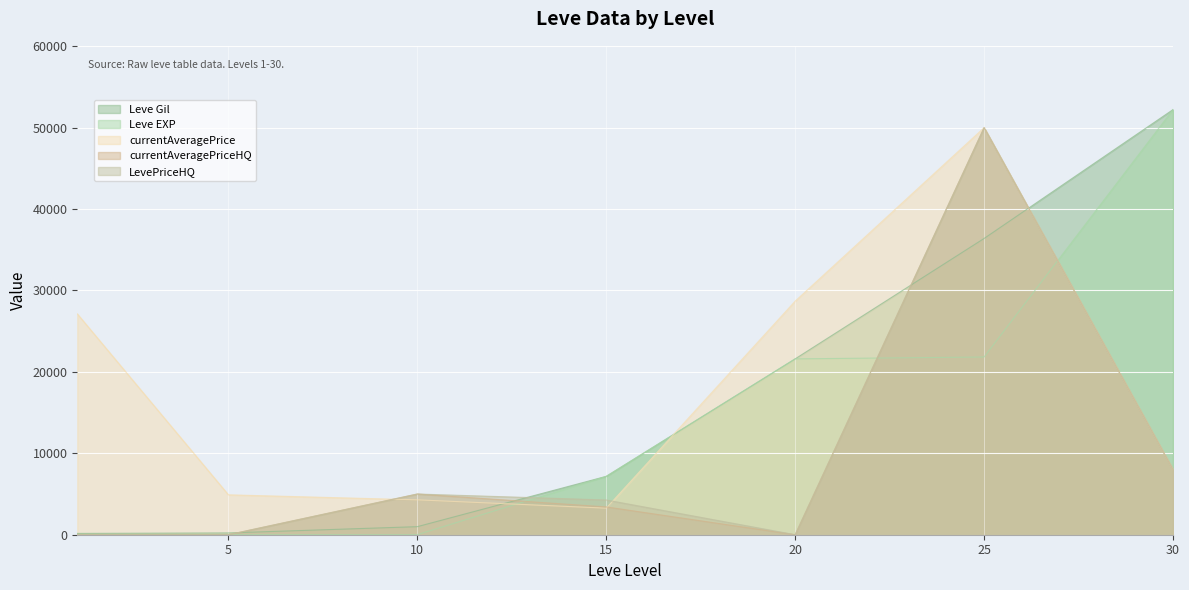

Count the number of categories in the chart.

7